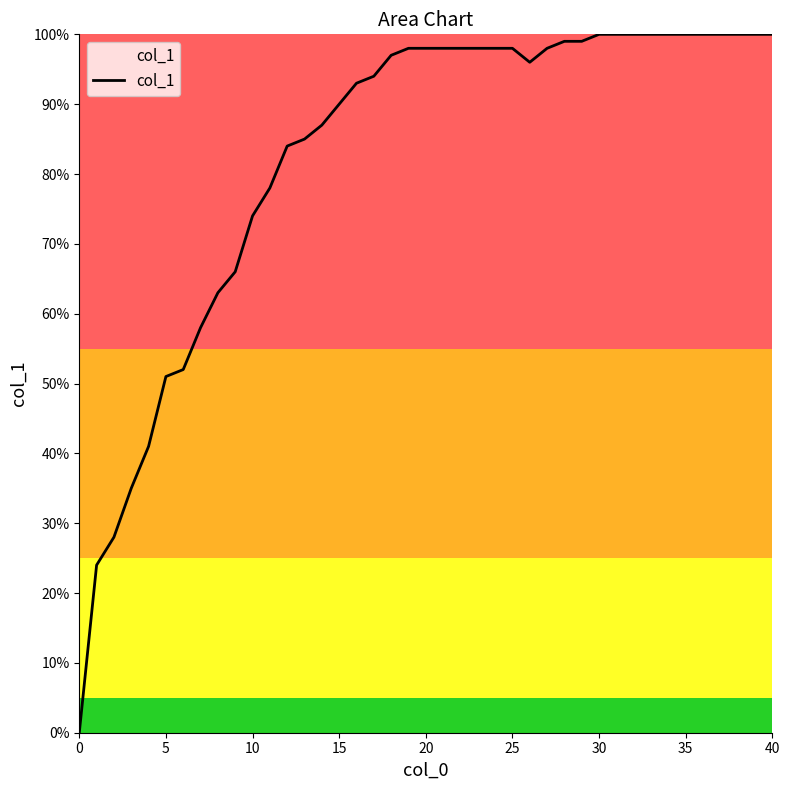

Does the chart display data point markers on the line(s)?

No